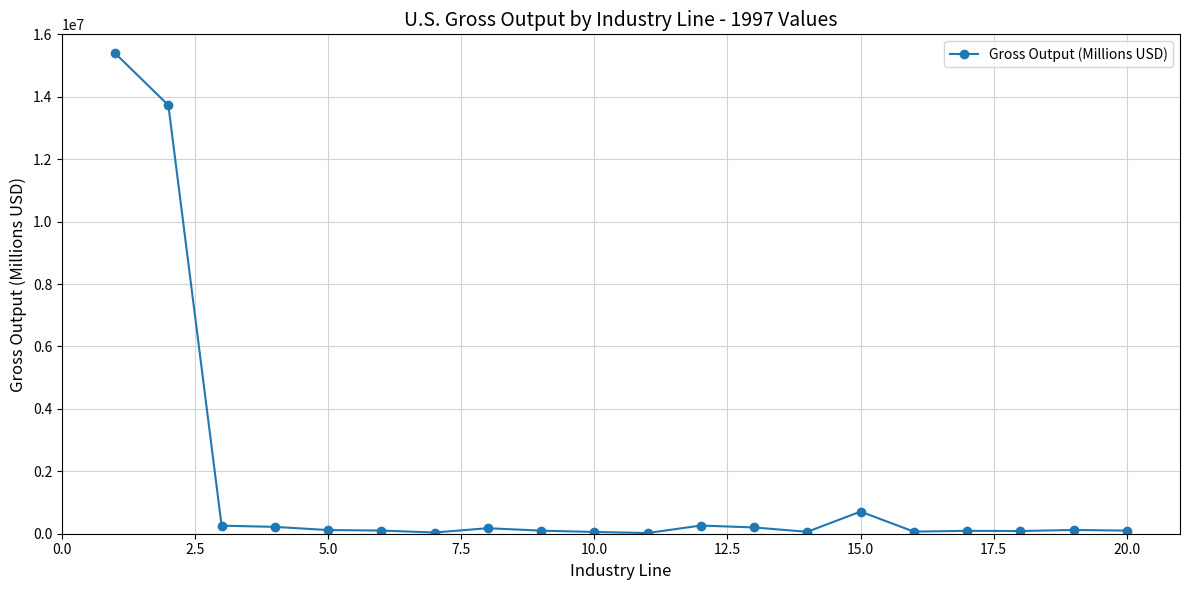

What is the greatest value displayed?

15393320